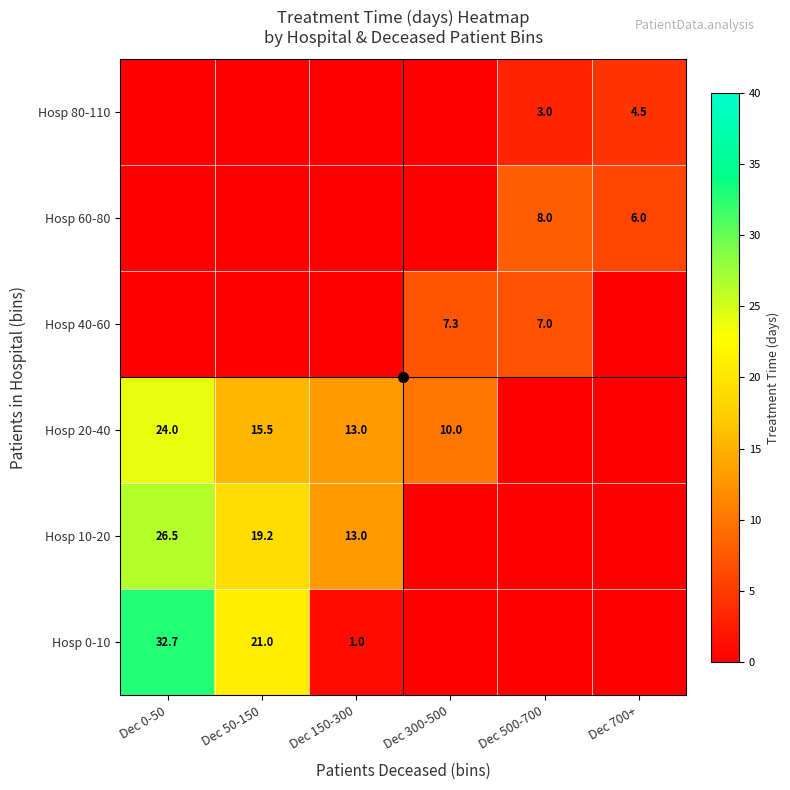

Is it true that Hosp 10-20 equals 19.2 at Dec 50-150?

True